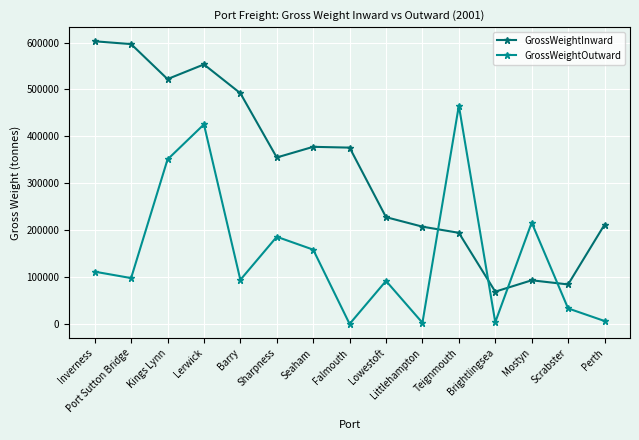

What position from the left is Lowestoft?

9